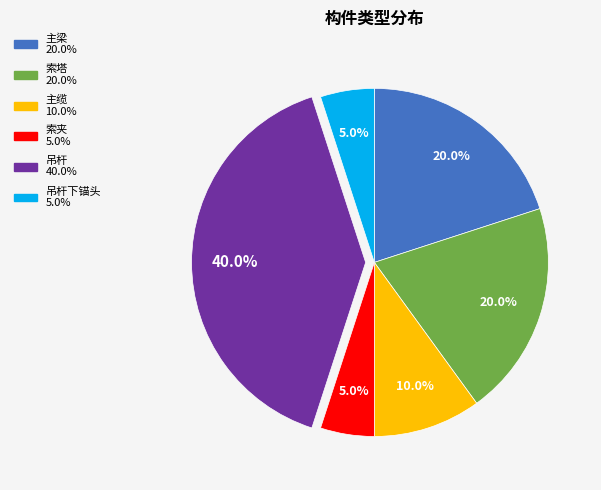

Does any single category account for the majority?

No